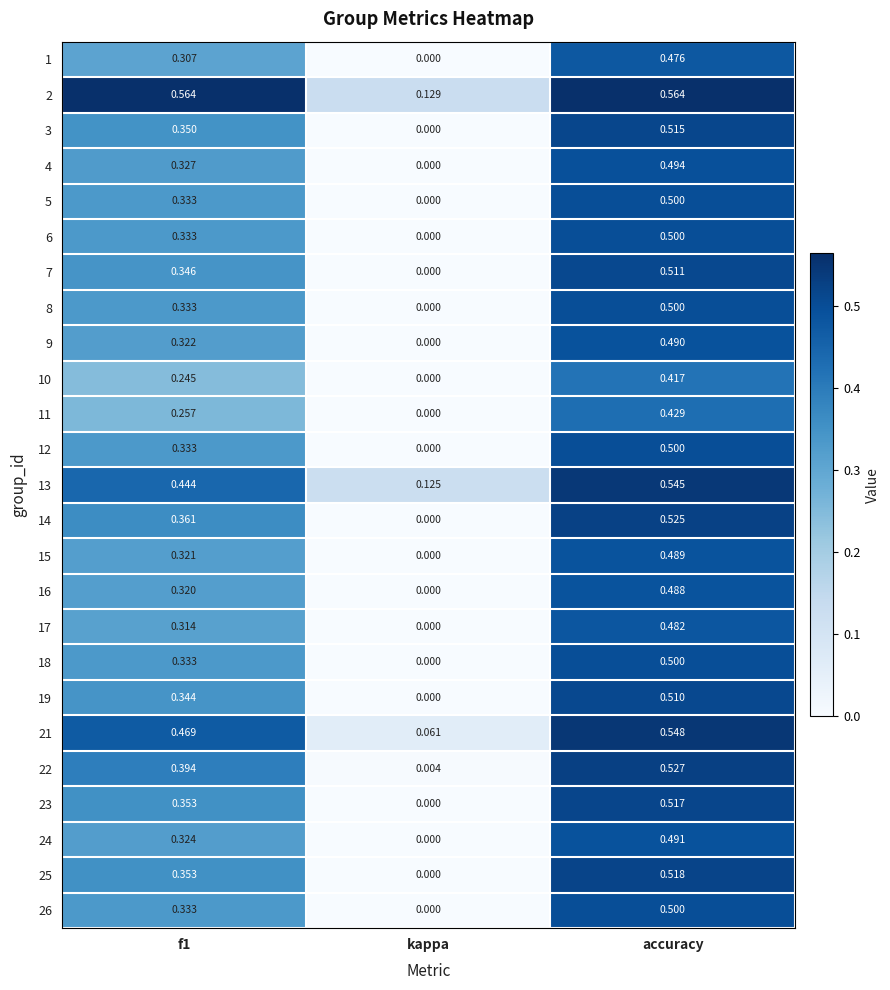

At which category is the sum across all series the highest?

accuracy